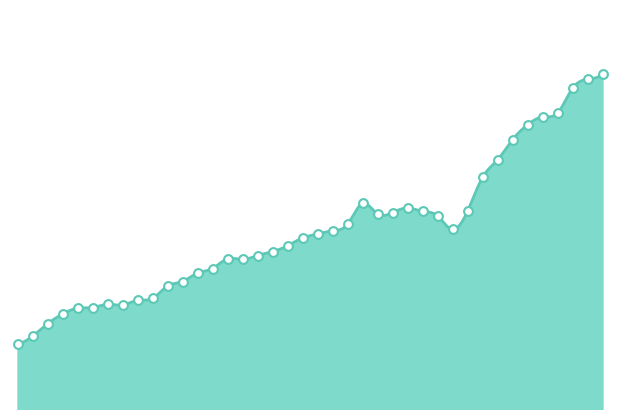

Between 08-01-1986 and 13-02-1986, which is larger?

13-02-1986